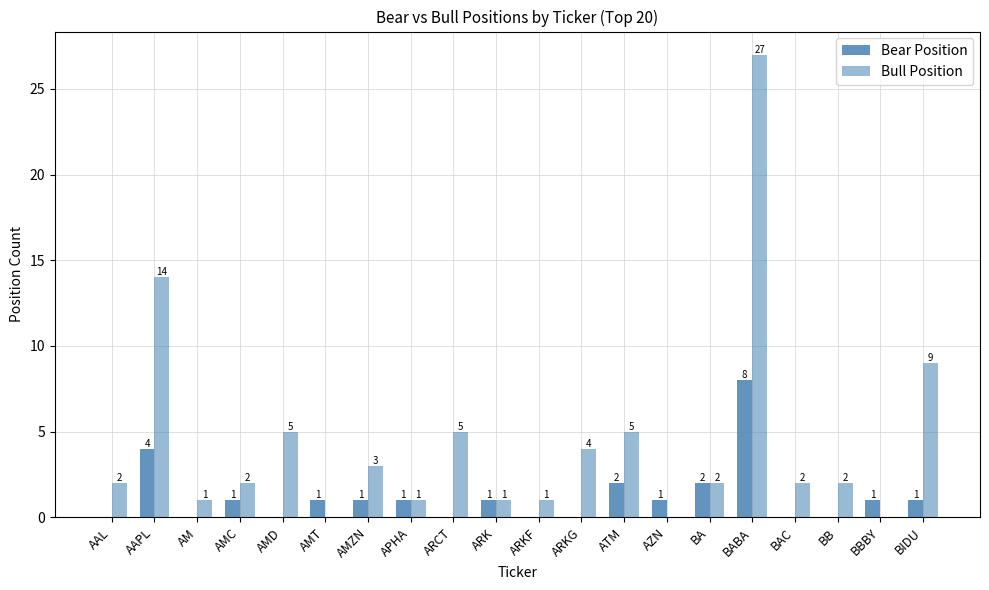

What is the sum of all Bull Position values?

86